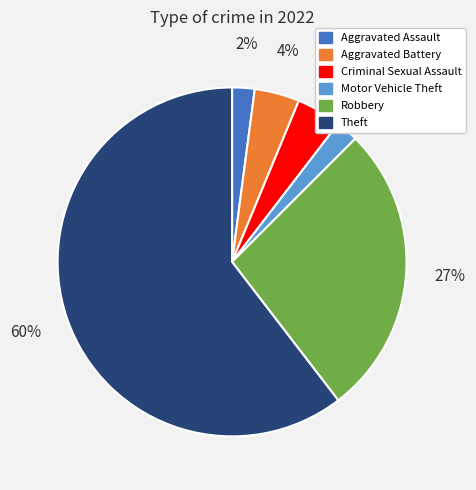

Is the sum of Robbery and Motor Vehicle Theft greater than half?

No